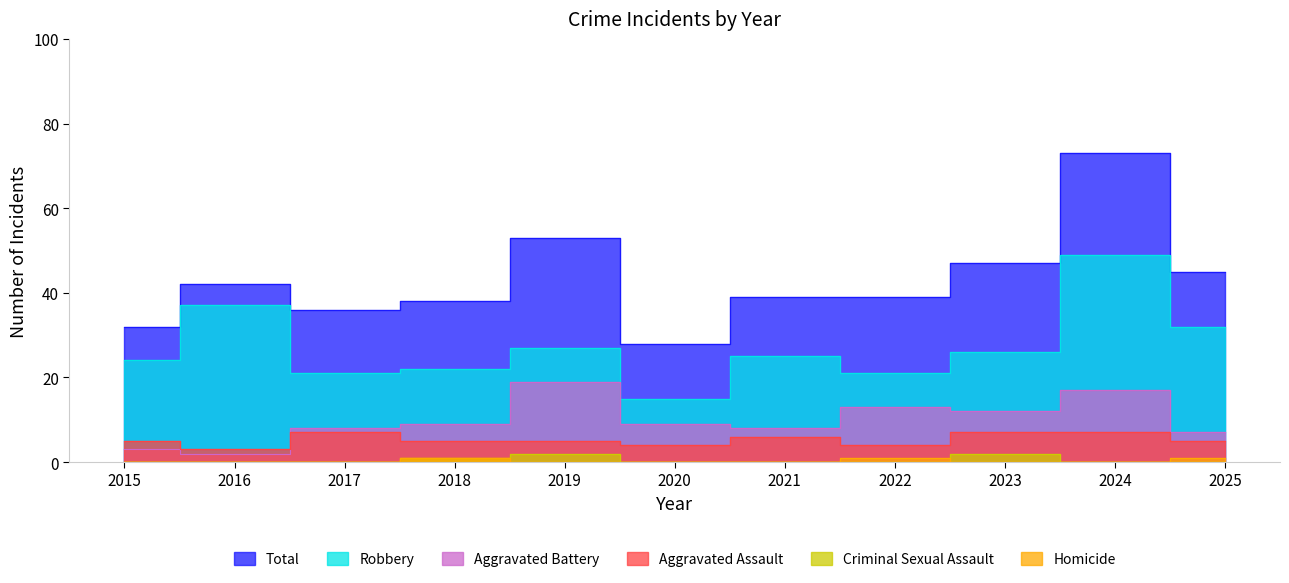

Which category has the lowest value across all series?

2015